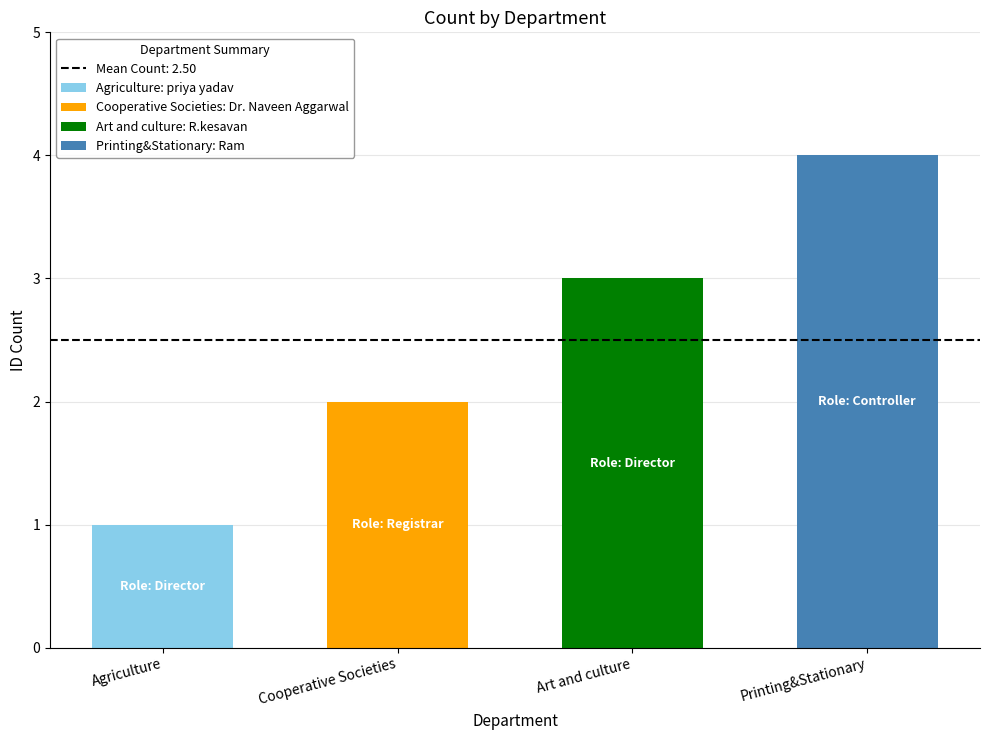

What is the approximate value at Agriculture?

1